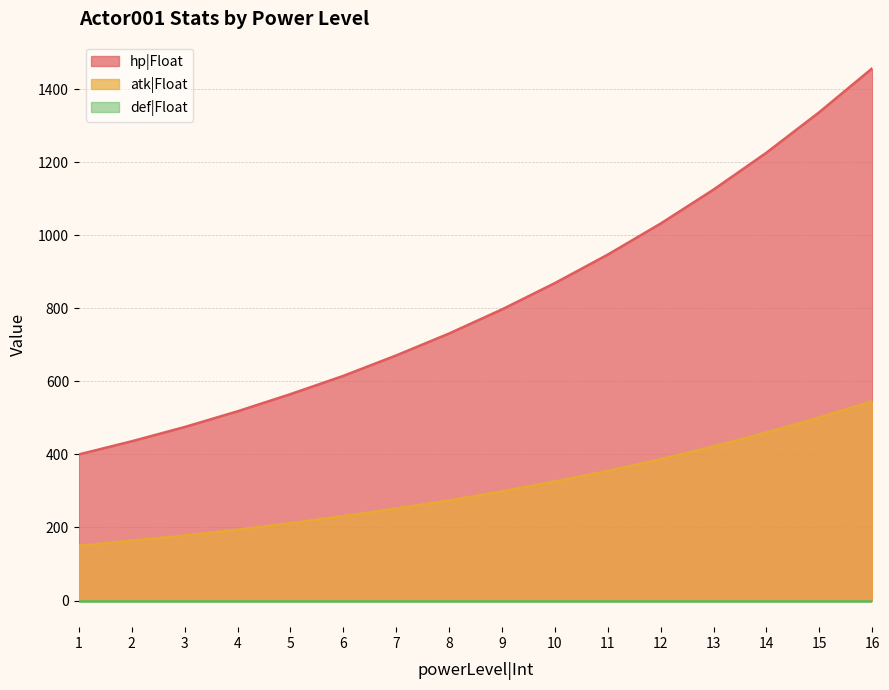

The value of atk|Float at 4 is 335. True or false?

False